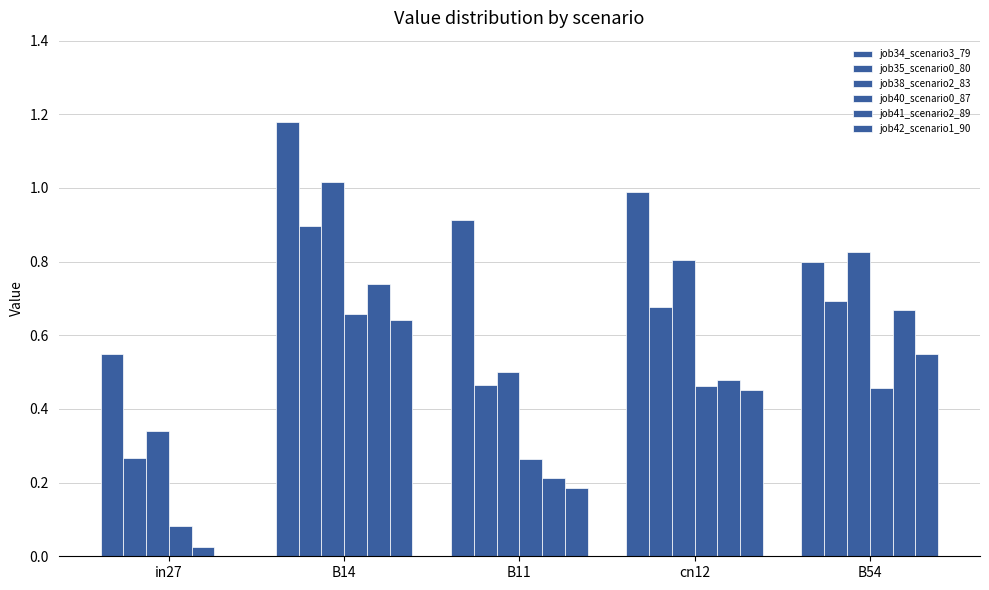

What is the greatest value displayed?

1.2